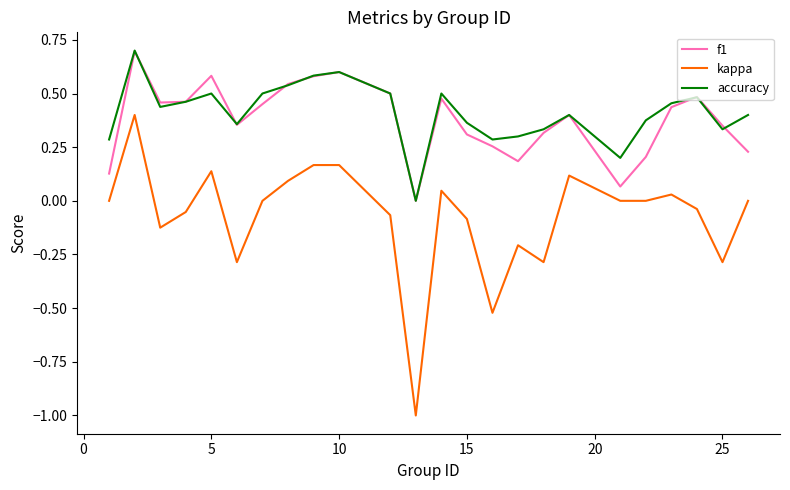

True or false: kappa has more than 0 interior local peaks.

True